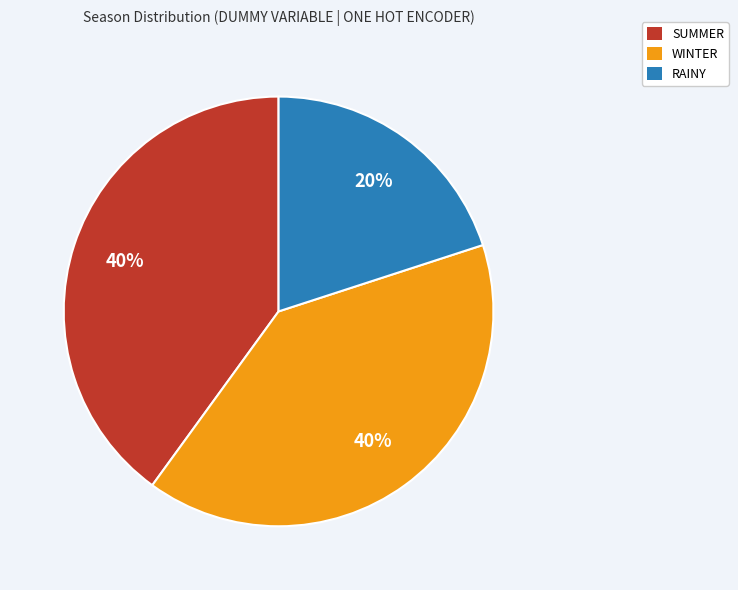

To the nearest percent, what is the combined percentage of WINTER and SUMMER?

80%